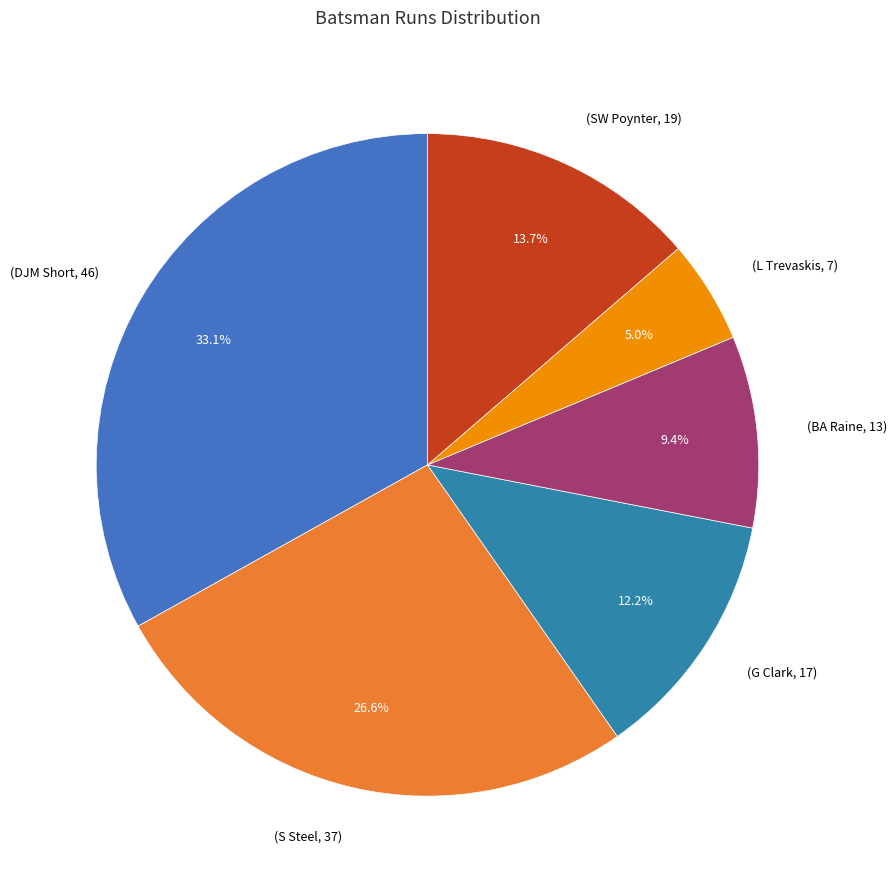

How many slices are in this pie chart?

6